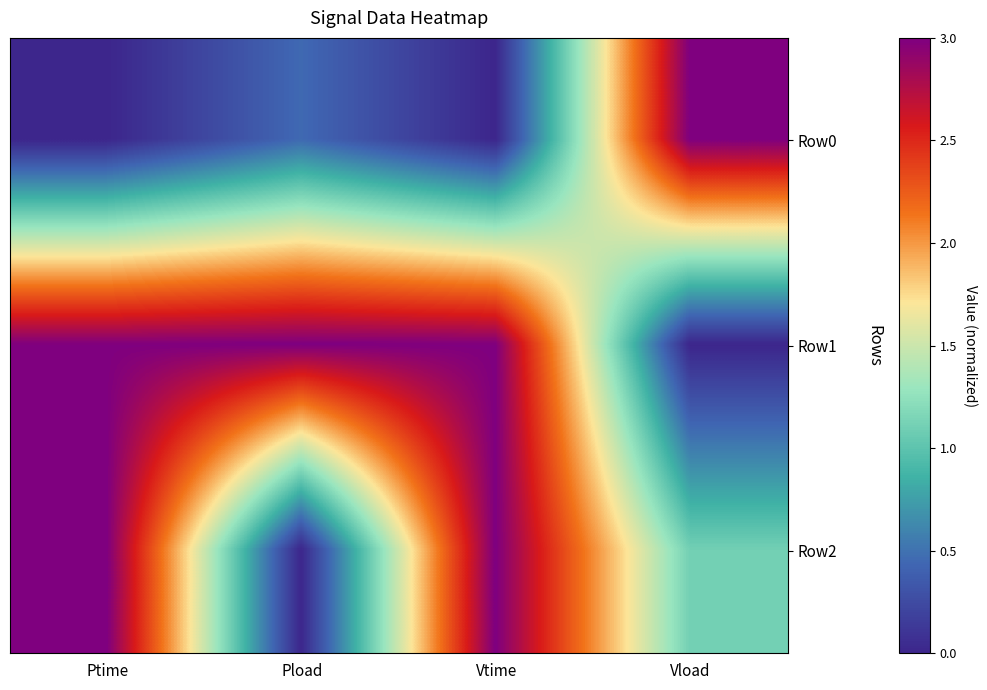

Between Ptime and Vtime, which series saw the biggest shift?

Row1